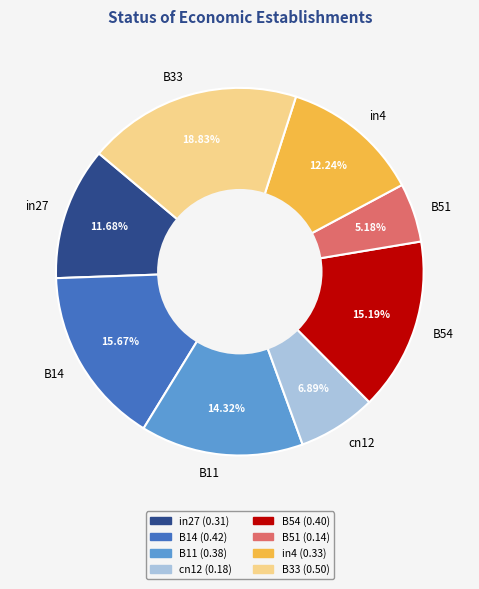

Does any single category account for the majority?

No